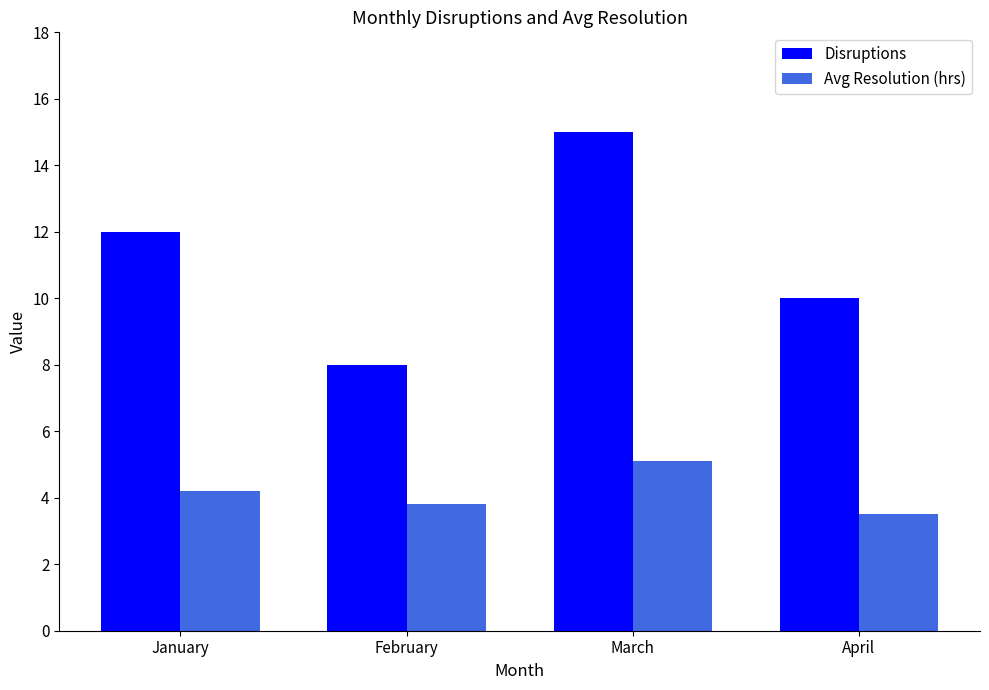

Which series has the largest total across all categories?

Disruptions